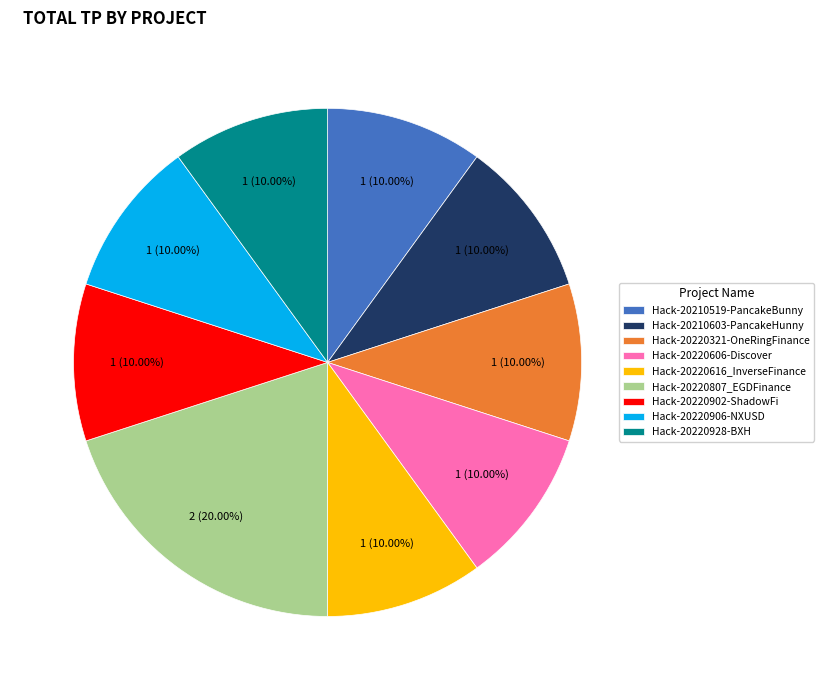

Does Hack-20210519-PancakeBunny account for over 50% of the chart?

No